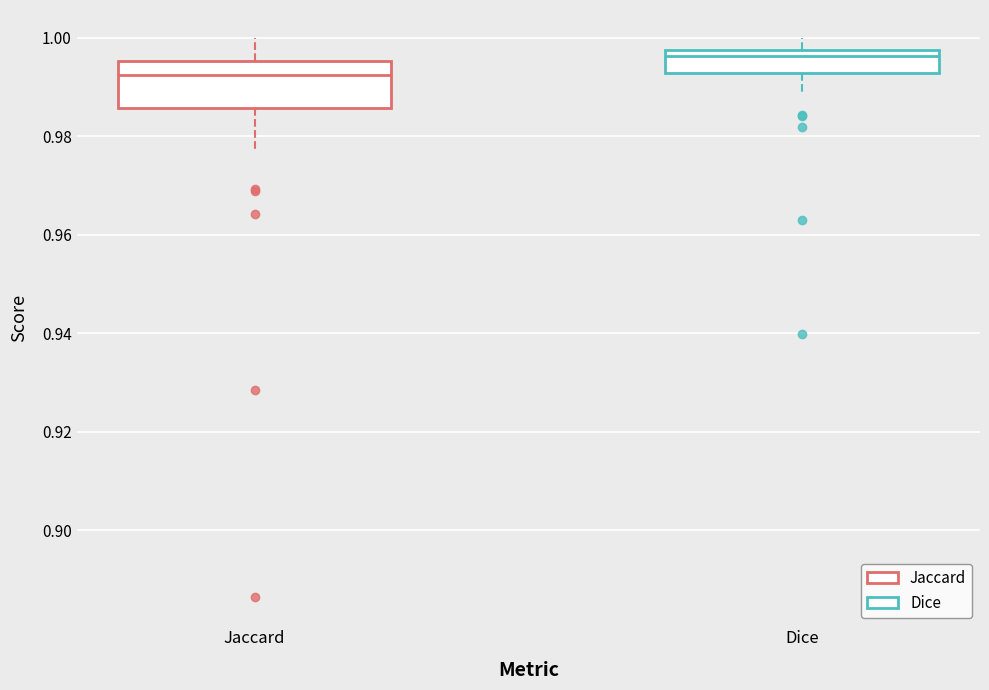

Reading left to right, read every box against the y-axis: the position of its median line, the range the box covers, and the ends of its whiskers. The values are not printed on the chart, so give them approximately, as read against the axis.

Jaccard: median 0.992, box 0.986 to 0.996, whiskers 0.978 to 1.000
Dice: median 0.996, box 0.992 to 0.998, whiskers 0.988 to 1.000